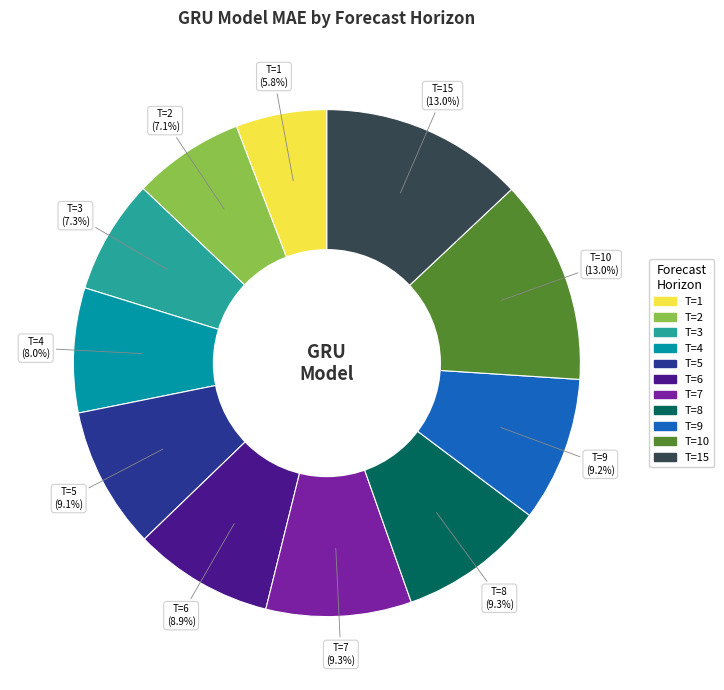

Is there a majority slice in this chart?

No